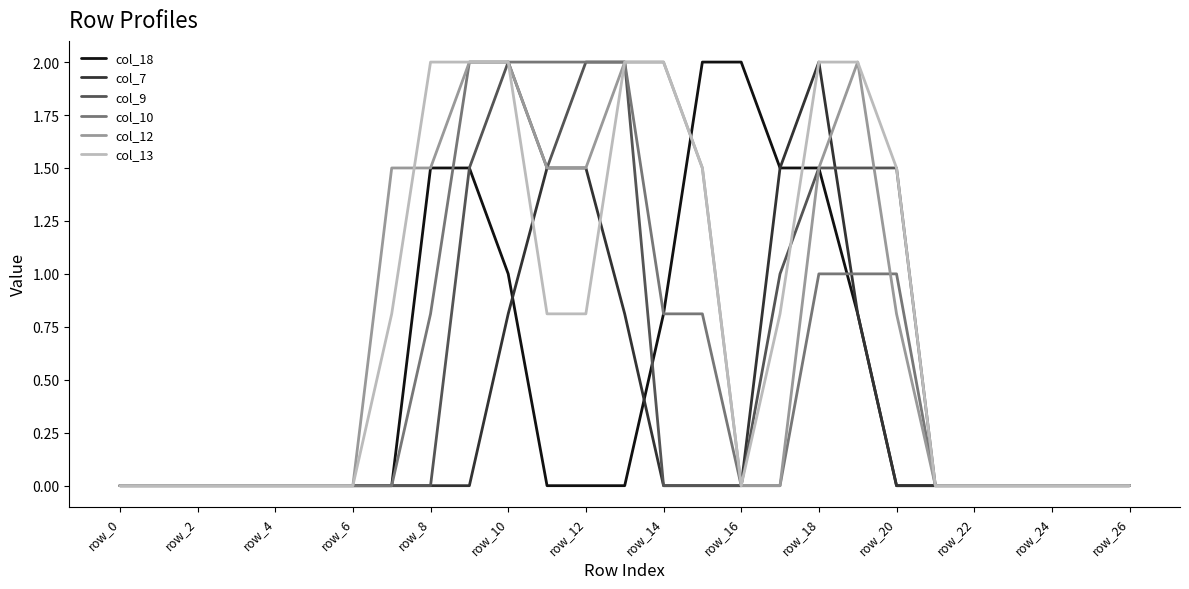

What is the average value of the col_10 series?

0.6